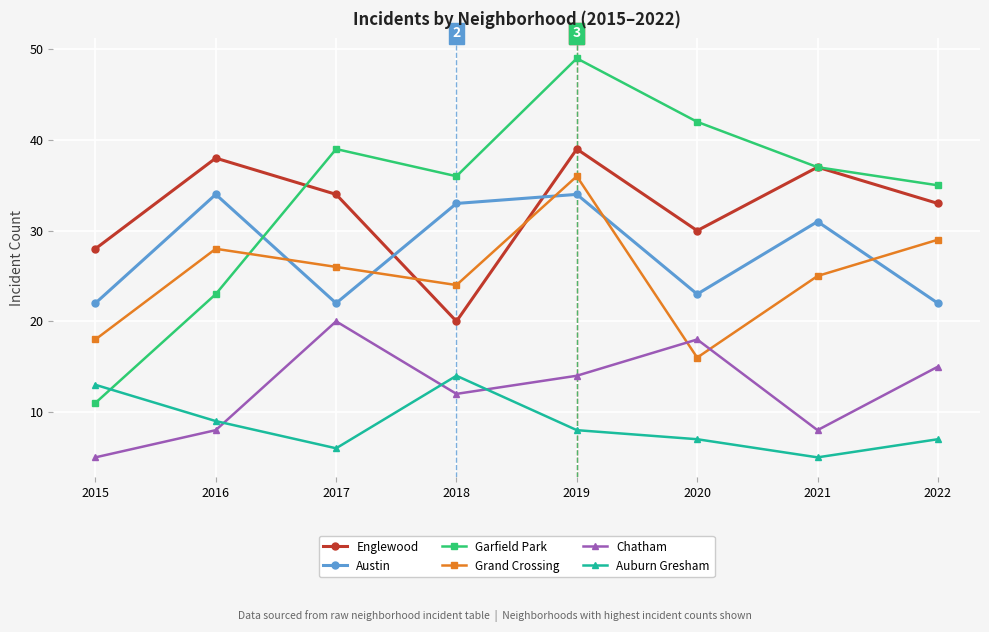

True or false: Garfield Park has a value of 39 at 2016.

False